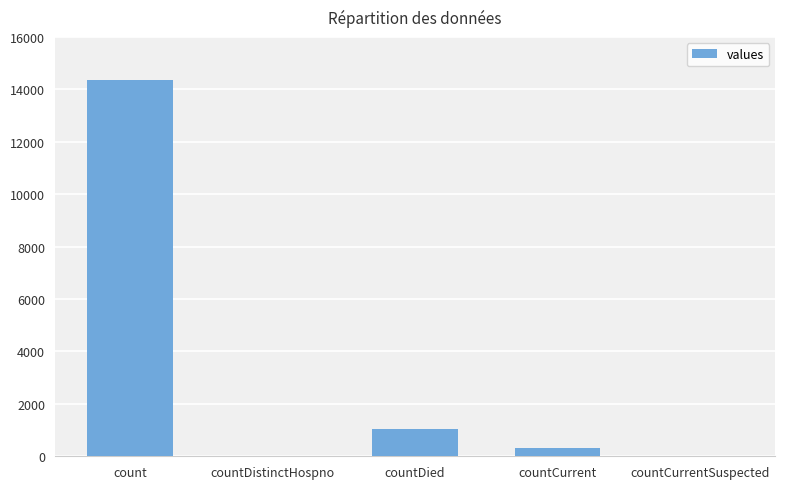

What is the change in value from countDistinctHospno to countCurrent?

+334